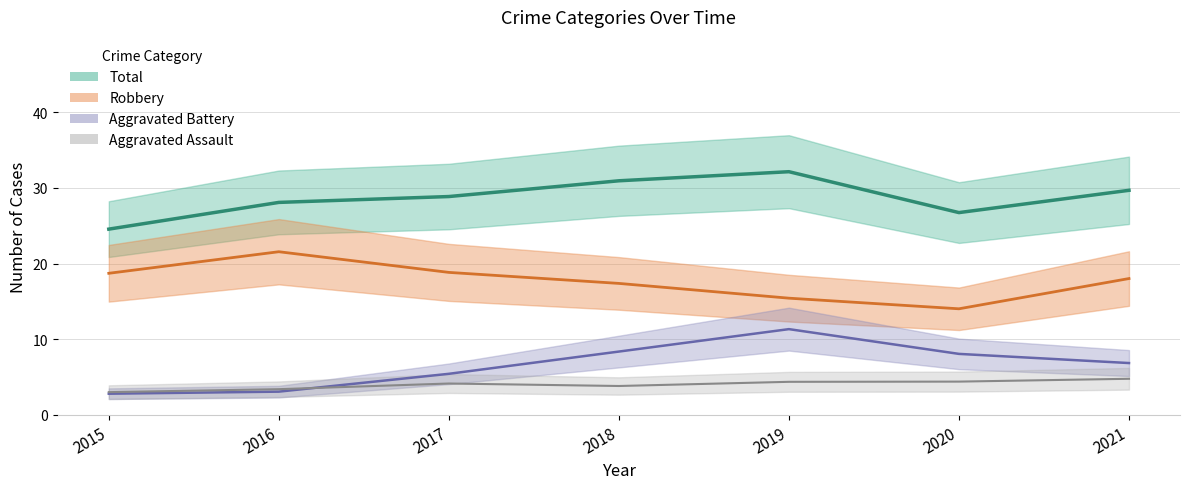

Which series has the largest range (max minus min)?

Aggravated Battery